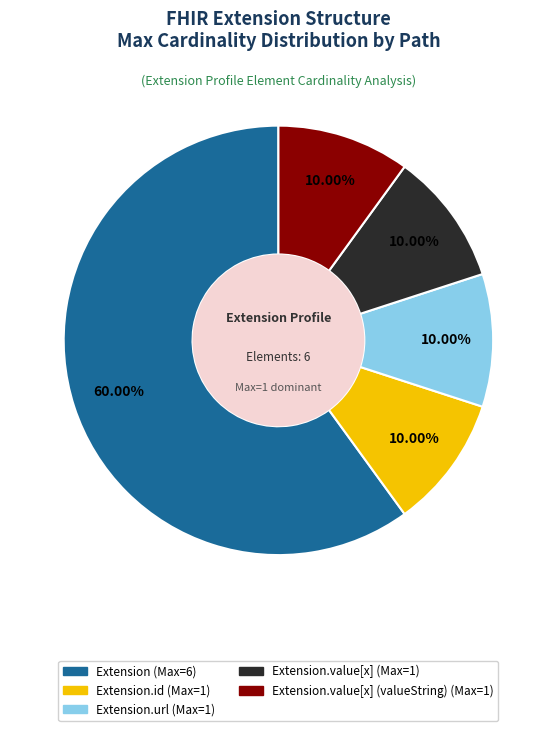

To the nearest percent, what is the average slice percentage?

20%